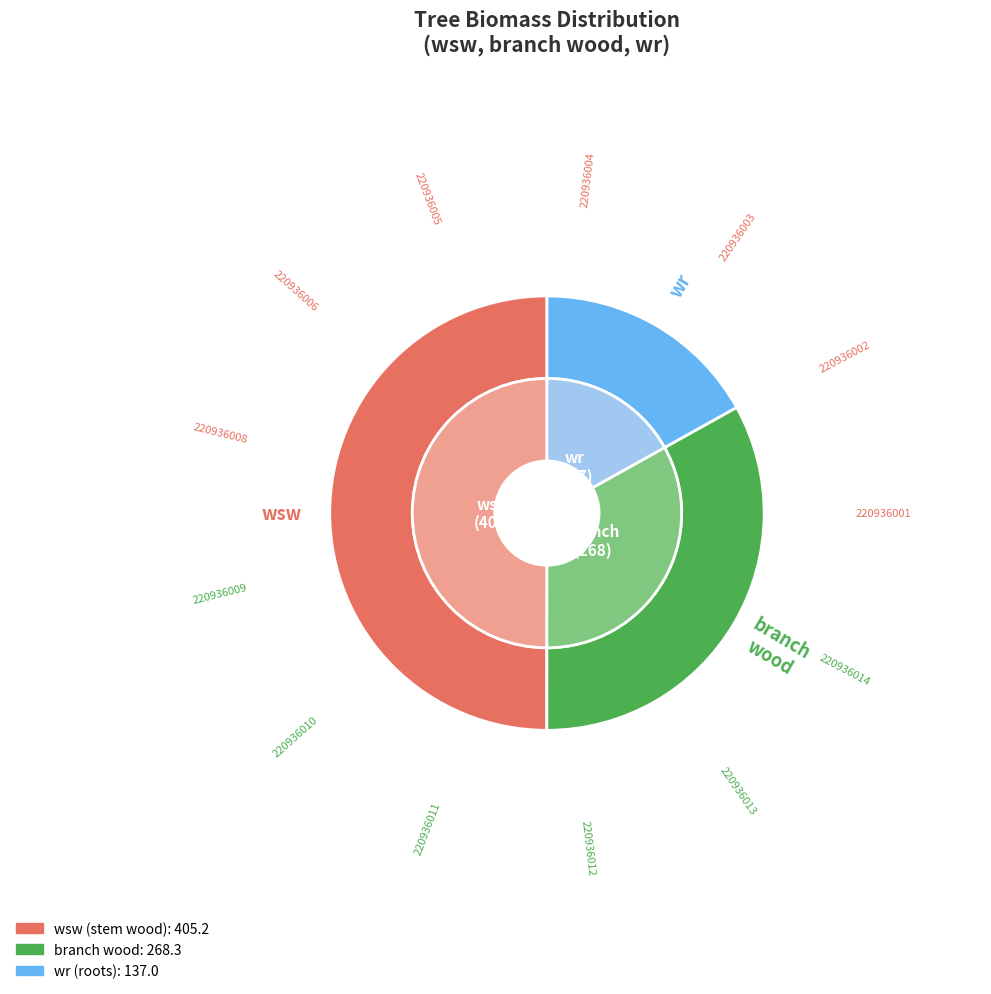

Between 220936002 and 220936009, which is larger?

220936002